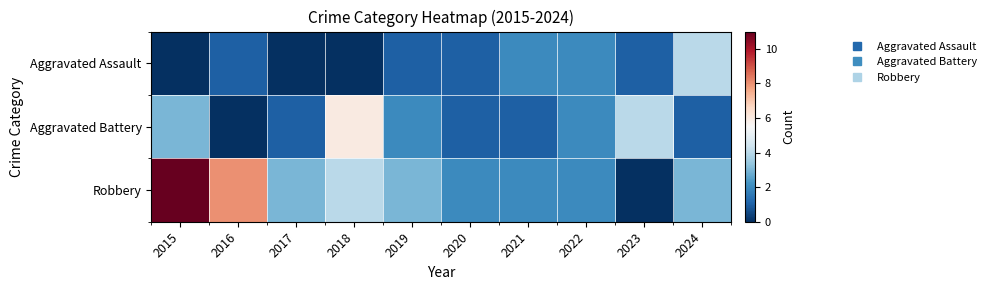

What is the difference between the highest and lowest values at 2017?

3